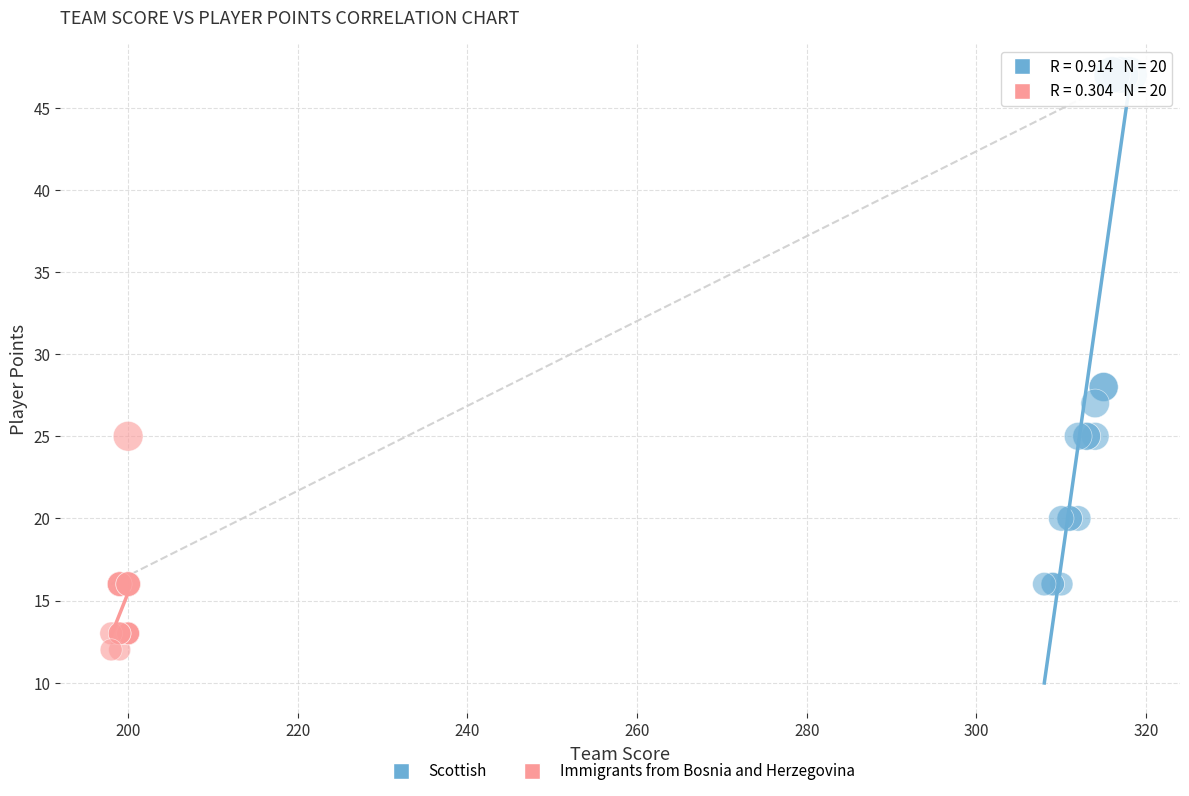

Which series contains the lowest Y value?

Immigrants from Bosnia and Herzegovina